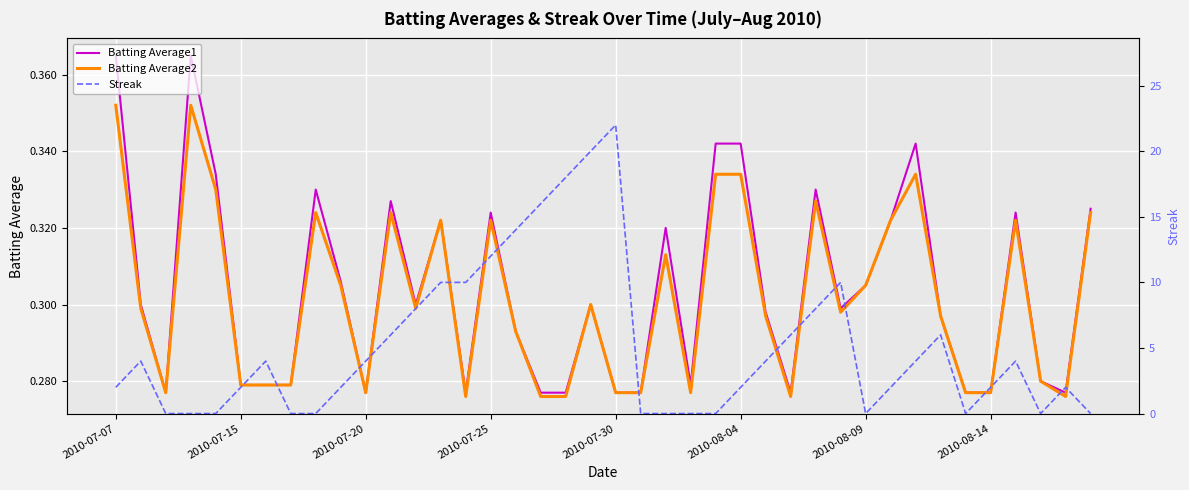

The Streak series shows 7.8 at 19. True or false?

False